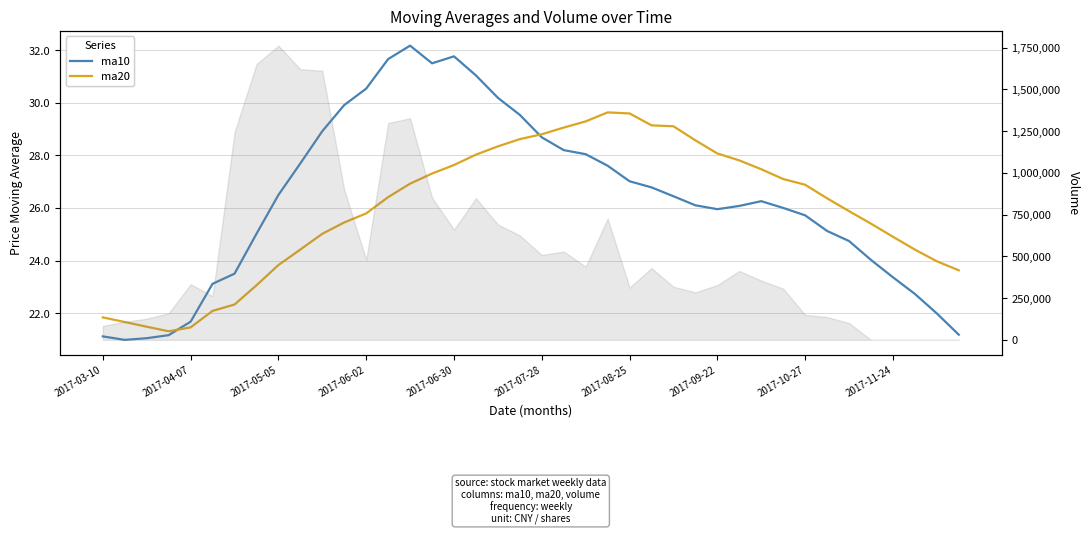

Count the number of data series in this chart.

2